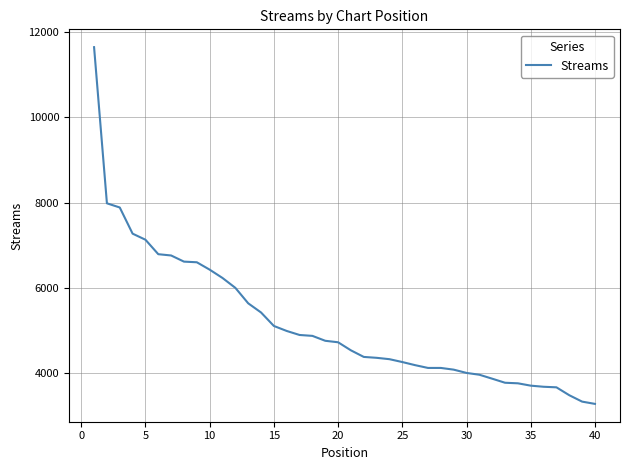

What is the minimum value shown in the chart?

3287